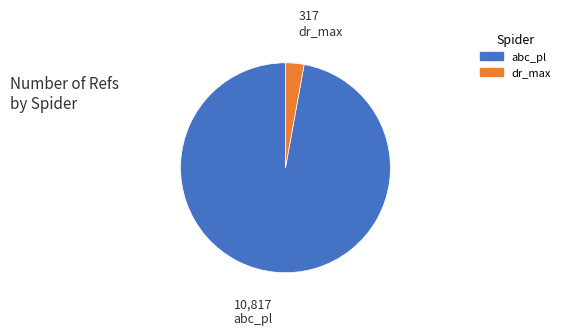

True or false: abc_pl accounts for 83% of the total.

False